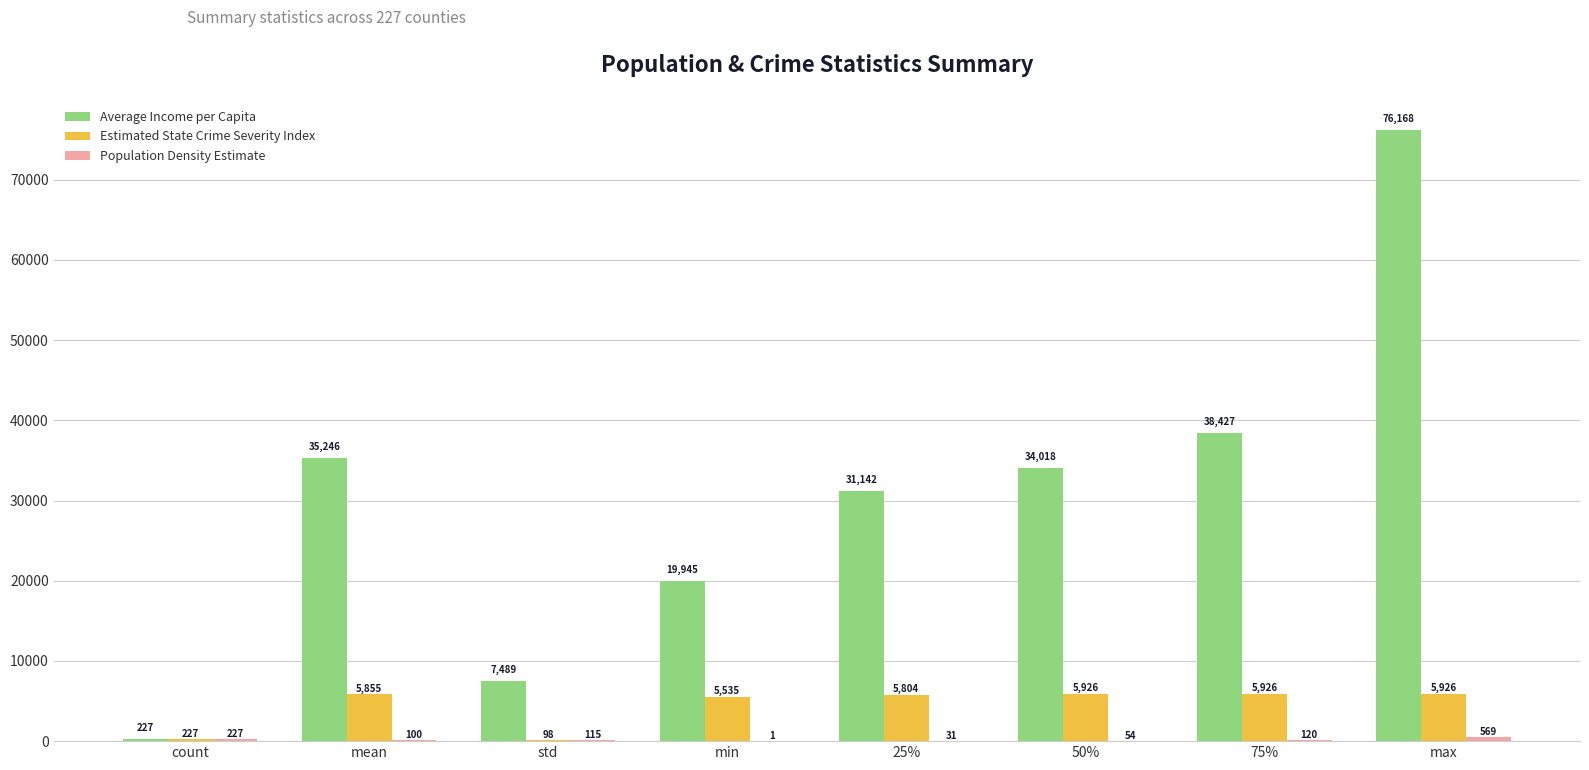

The Average Income per Capita series shows 35246.4 at mean. True or false?

True